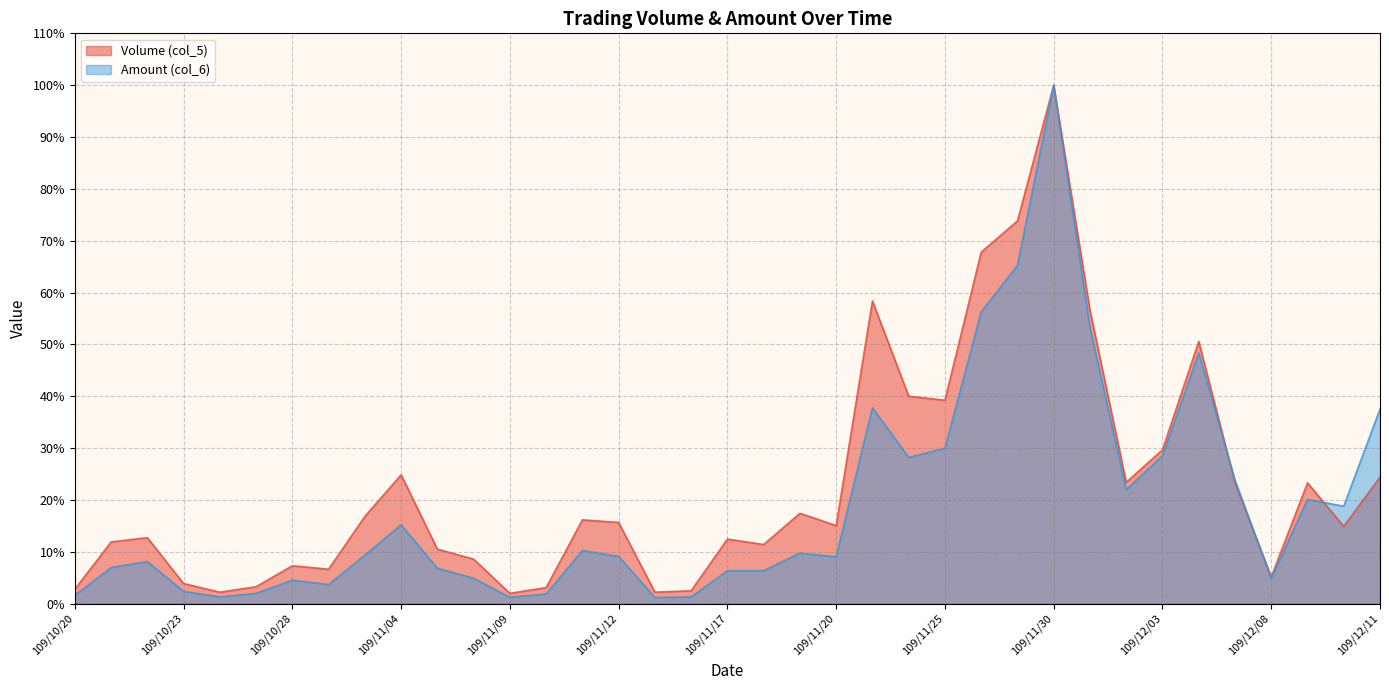

Is it true that Volume (col_5) equals 23.3 at 109/12/09?

True